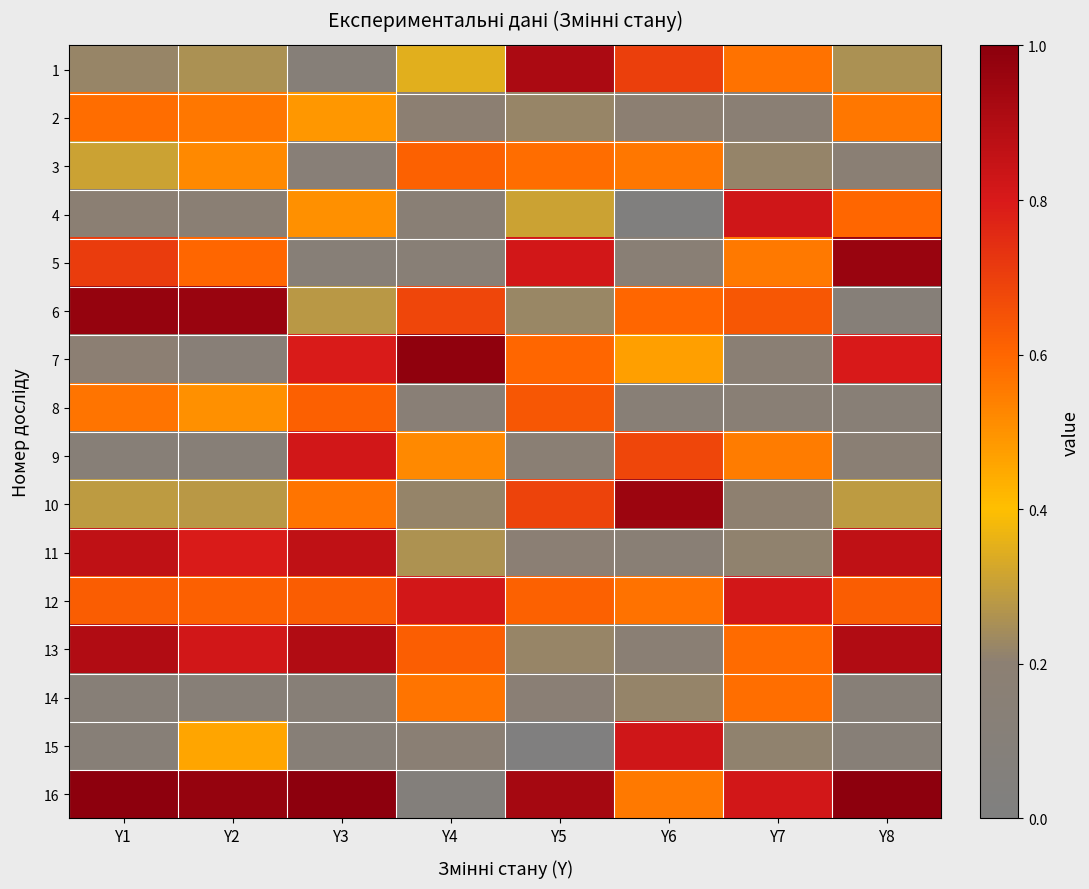

Reading right to left, list all the values displayed in this chart.

1: Y8=0.3	Y7=0.6	Y6=0.7	Y5=0.9	Y4=0.3	Y3=0.1	Y2=0.3	Y1=0.2
2: Y8=0.6	Y7=0.2	Y6=0.2	Y5=0.2	Y4=0.2	Y3=0.5	Y2=0.6	Y1=0.6
3: Y8=0.2	Y7=0.2	Y6=0.6	Y5=0.6	Y4=0.6	Y3=0.1	Y2=0.5	Y1=0.3
4: Y8=0.6	Y7=0.8	Y6=0.0	Y5=0.3	Y4=0.2	Y3=0.5	Y2=0.2	Y1=0.2
5: Y8=1.0	Y7=0.6	Y6=0.2	Y5=0.8	Y4=0.1	Y3=0.1	Y2=0.6	Y1=0.7
6: Y8=0.1	Y7=0.6	Y6=0.6	Y5=0.2	Y4=0.7	Y3=0.3	Y2=1.0	Y1=1.0
7: Y8=0.8	Y7=0.2	Y6=0.5	Y5=0.6	Y4=1.0	Y3=0.8	Y2=0.1	Y1=0.2
8: Y8=0.1	Y7=0.2	Y6=0.1	Y5=0.6	Y4=0.1	Y3=0.6	Y2=0.5	Y1=0.6
9: Y8=0.2	Y7=0.5	Y6=0.7	Y5=0.2	Y4=0.5	Y3=0.8	Y2=0.1	Y1=0.1
10: Y8=0.3	Y7=0.2	Y6=1.0	Y5=0.7	Y4=0.2	Y3=0.6	Y2=0.3	Y1=0.3
11: Y8=0.9	Y7=0.2	Y6=0.2	Y5=0.2	Y4=0.3	Y3=0.9	Y2=0.8	Y1=0.9
12: Y8=0.6	Y7=0.8	Y6=0.6	Y5=0.6	Y4=0.8	Y3=0.6	Y2=0.6	Y1=0.6
13: Y8=0.9	Y7=0.6	Y6=0.2	Y5=0.2	Y4=0.6	Y3=0.9	Y2=0.8	Y1=0.9
14: Y8=0.1	Y7=0.6	Y6=0.2	Y5=0.2	Y4=0.6	Y3=0.1	Y2=0.1	Y1=0.1
15: Y8=0.1	Y7=0.2	Y6=0.8	Y5=0.0	Y4=0.2	Y3=0.1	Y2=0.5	Y1=0.1
16: Y8=1.0	Y7=0.8	Y6=0.6	Y5=0.9	Y4=0.1	Y3=1.0	Y2=1.0	Y1=1.0